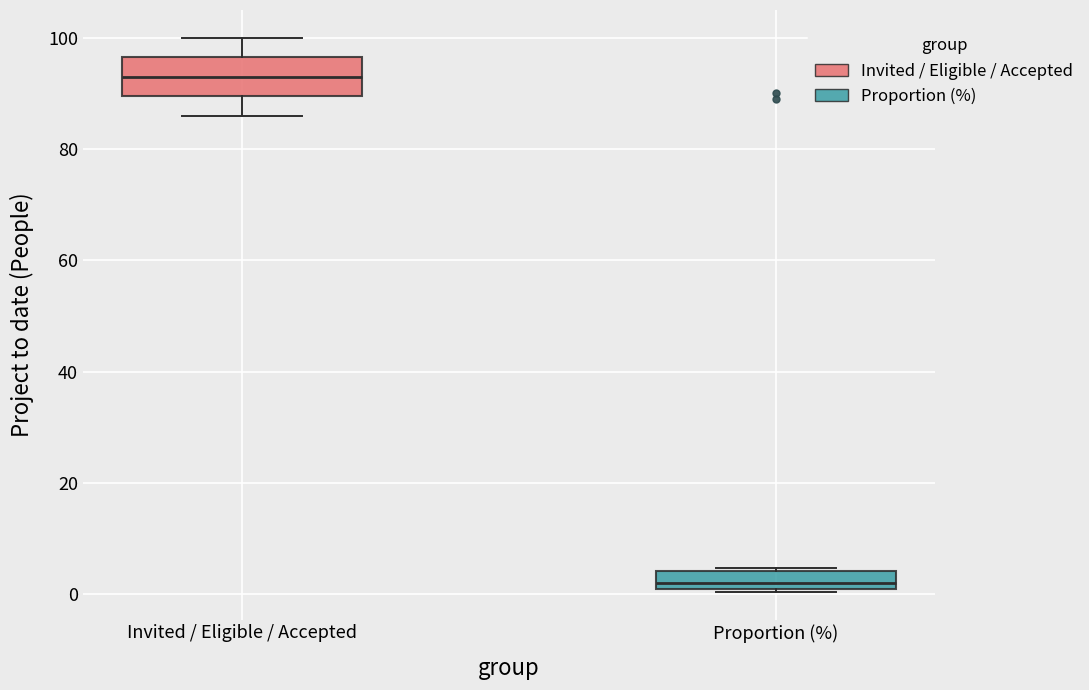

Comparing the boxes themselves (not the whiskers), which one is the tallest?

Invited / Eligible / Accepted